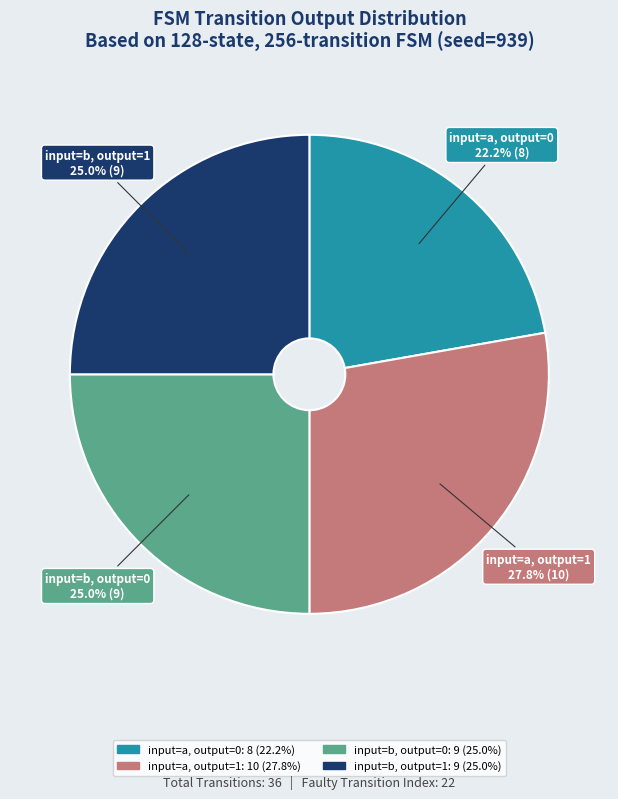

How many slices are in this pie chart?

4